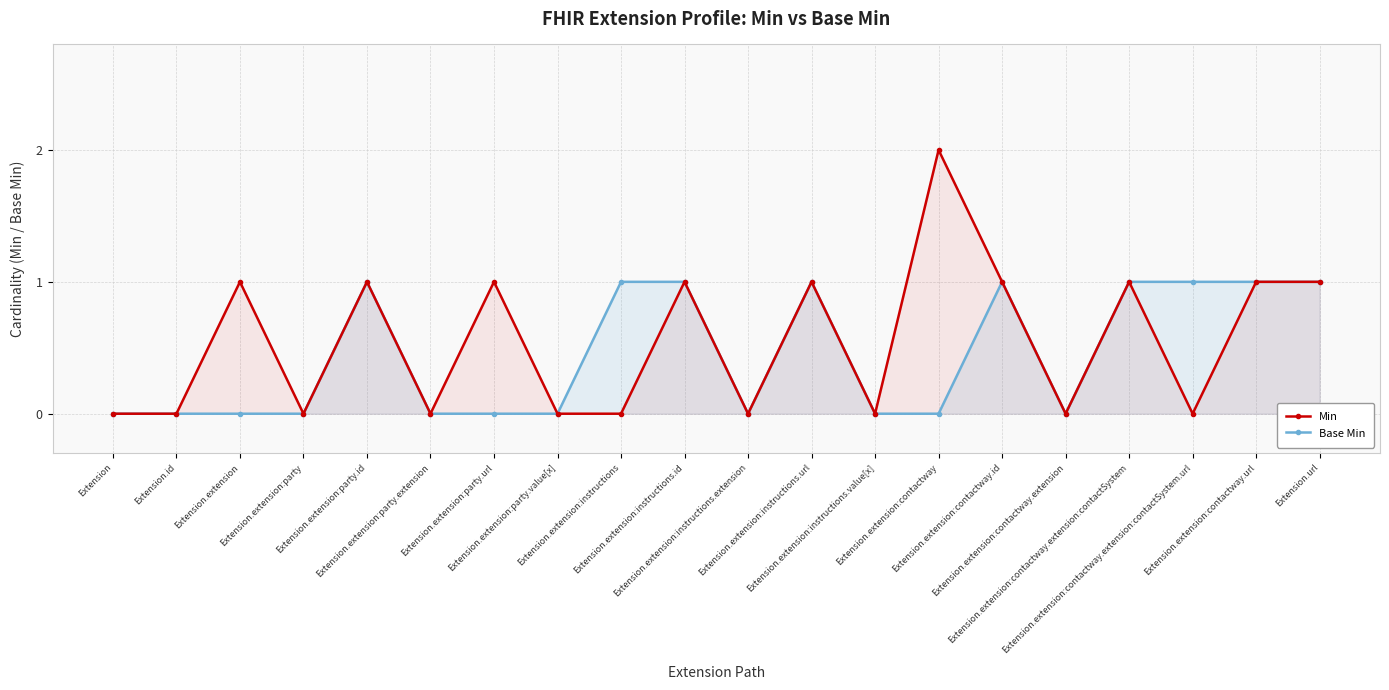

Rank the categories by Base Min value from highest to lowest.

Extension.extension:party.id, Extension.extension:instructions, Extension.extension:instructions.id, Extension.extension:instructions.url, Extension.extension:contactway.id, Extension.extension:contactway.extension:contactSystem, Extension.extension:contactway.extension:contactSystem.url, Extension.extension:contactway.url, Extension.url, Extension, Extension.id, Extension.extension, Extension.extension:party, Extension.extension:party.extension, Extension.extension:party.url, Extension.extension:party.value[x], Extension.extension:instructions.extension, Extension.extension:instructions.value[x], Extension.extension:contactway, Extension.extension:contactway.extension